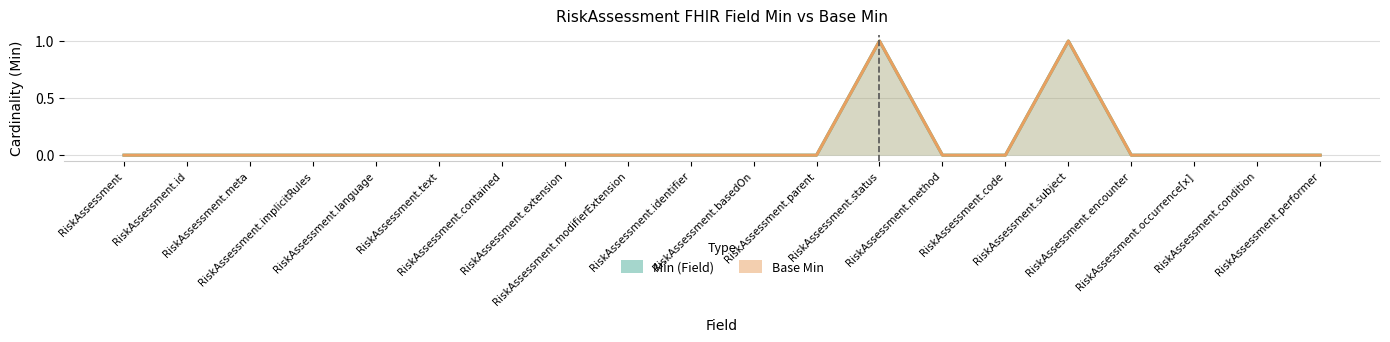

Which series has the largest total across all categories?

Min (Field)